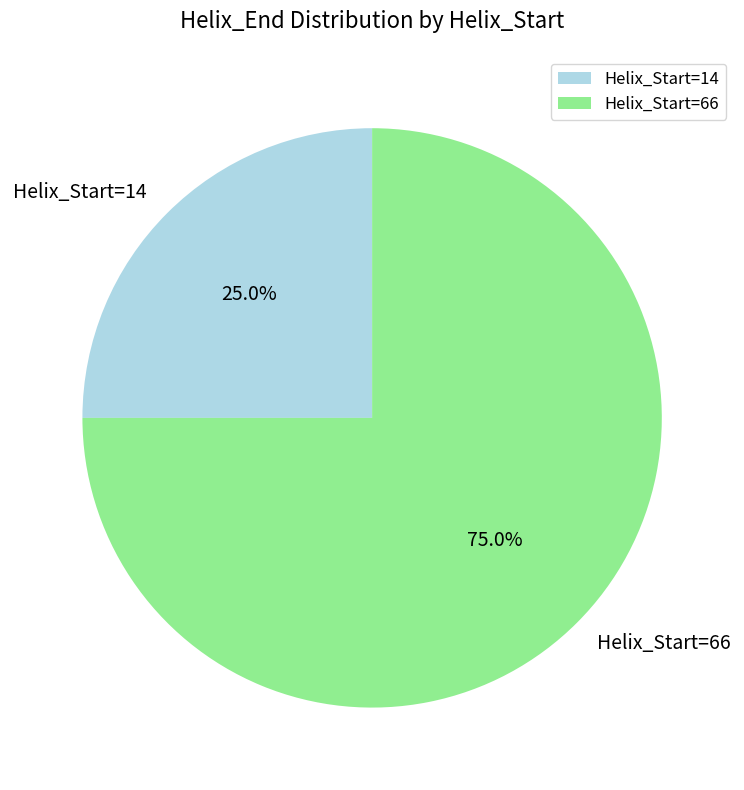

To the nearest percent, what is the difference between the largest and smallest slice percentages?

50%